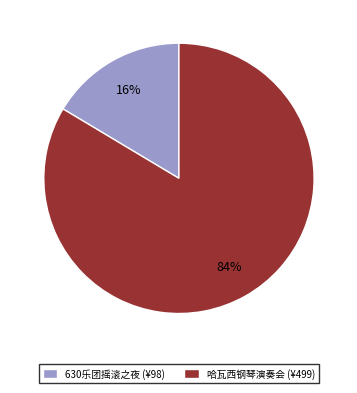

To the nearest percent, what percentage of the pie is 630乐团摇滚之夜 (¥98)?

16%